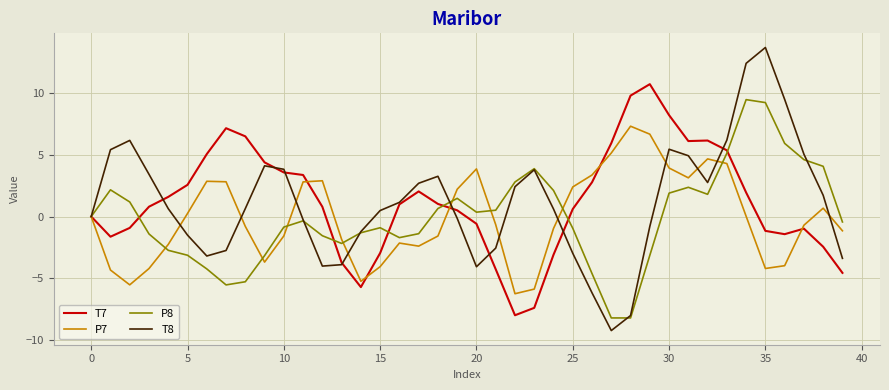

What is the maximum value shown in the chart?

13.7